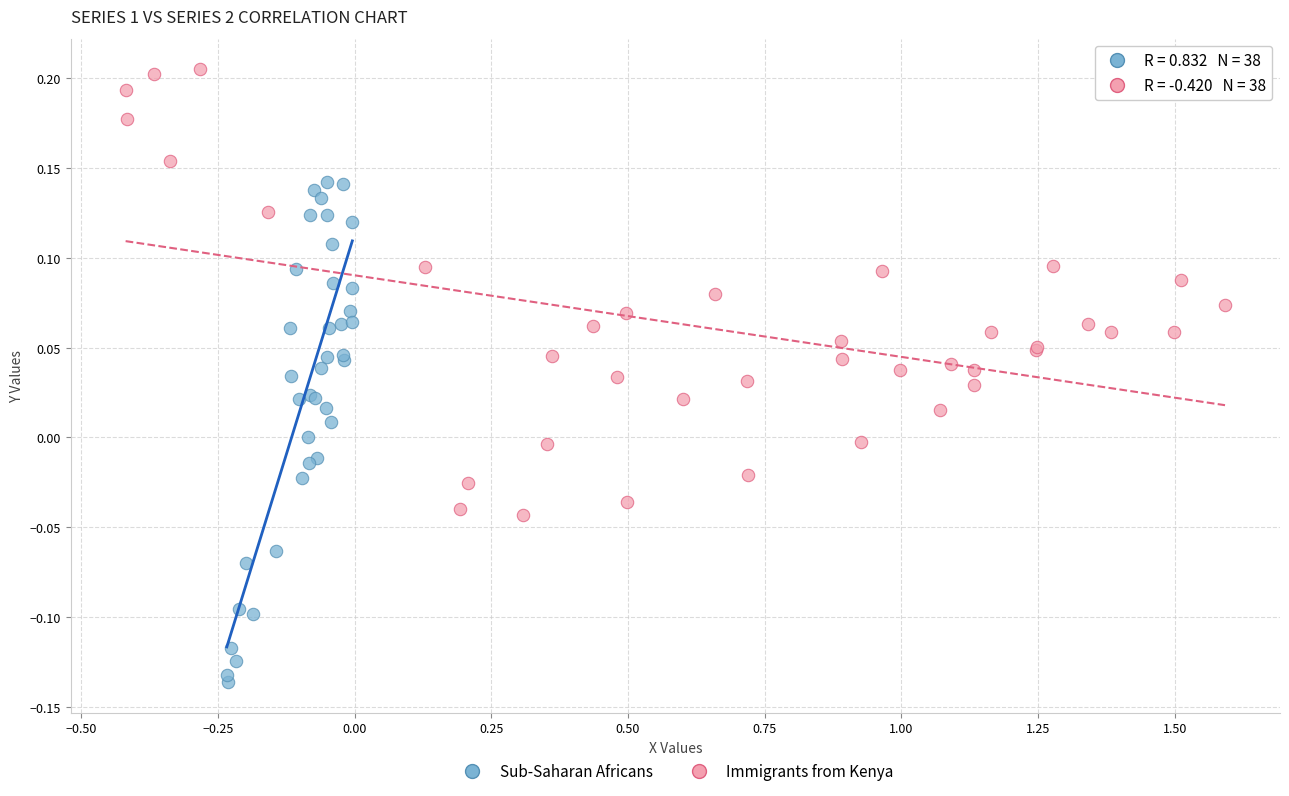

Which series contains the highest Y value?

Immigrants from Kenya